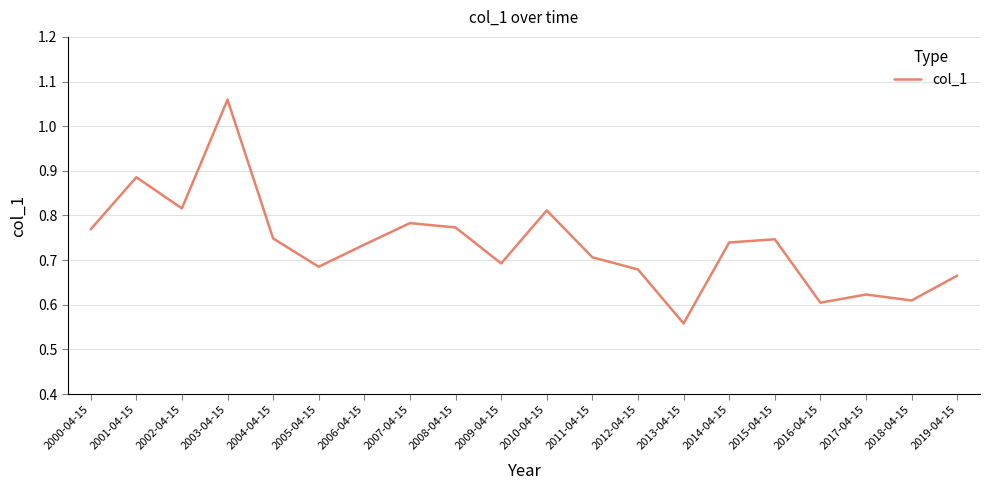

What position from the right is 2003-04-15?

17